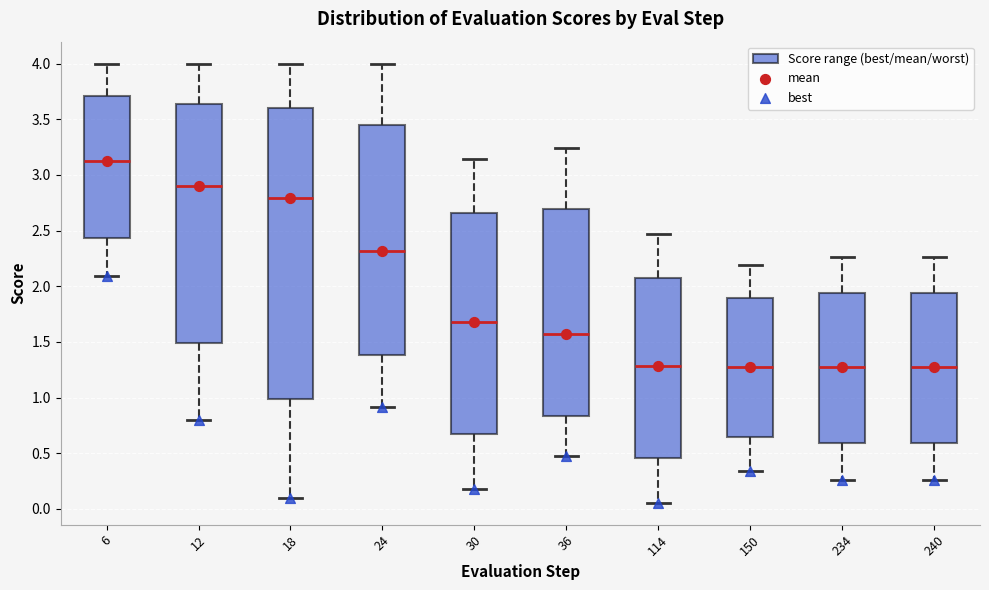

Reading left to right, read every box against the y-axis: the position of its median line, the range the box covers, and the ends of its whiskers. The values are not printed on the chart, so give them approximately, as read against the axis.

6: median 3.15, box 2.45 to 3.70, whiskers 2.10 to 4.00
12: median 2.90, box 1.50 to 3.65, whiskers 0.80 to 4.00
18: median 2.80, box 1.00 to 3.60, whiskers 0.10 to 4.00
24: median 2.30, box 1.40 to 3.45, whiskers 0.90 to 4.00
30: median 1.70, box 0.70 to 2.65, whiskers 0.20 to 3.15
36: median 1.55, box 0.85 to 2.70, whiskers 0.45 to 3.25
114: median 1.30, box 0.45 to 2.10, whiskers 0.05 to 2.45
150: median 1.25, box 0.65 to 1.90, whiskers 0.35 to 2.20
234: median 1.25, box 0.60 to 1.95, whiskers 0.25 to 2.25
240: median 1.25, box 0.60 to 1.95, whiskers 0.25 to 2.25